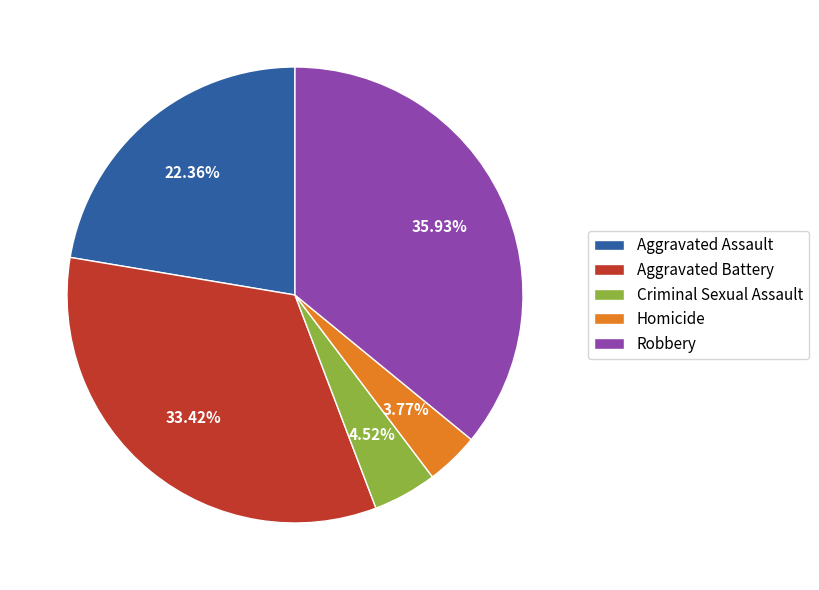

Does any single category account for the majority?

No